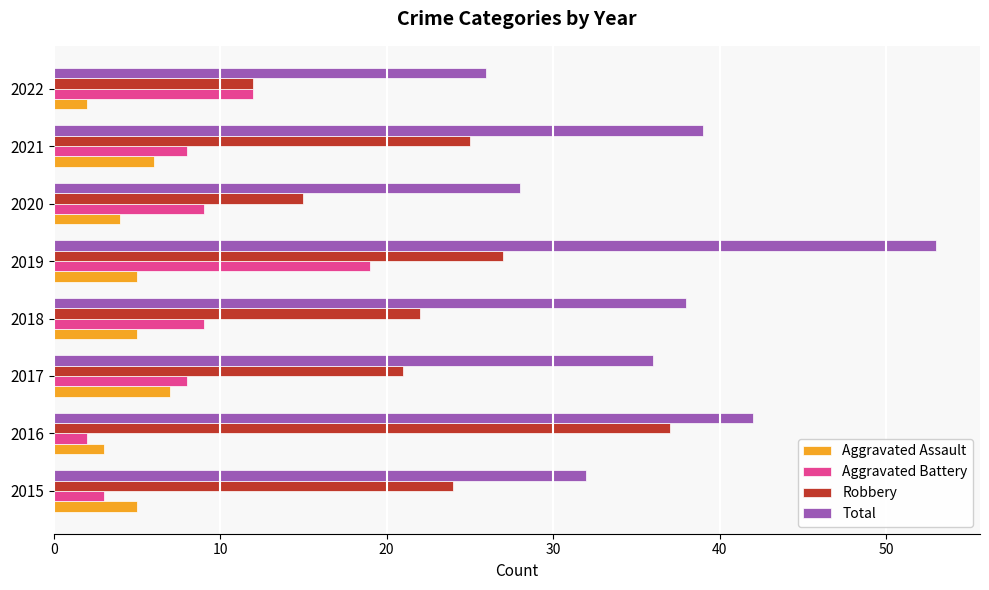

How many data points does each series have?

8